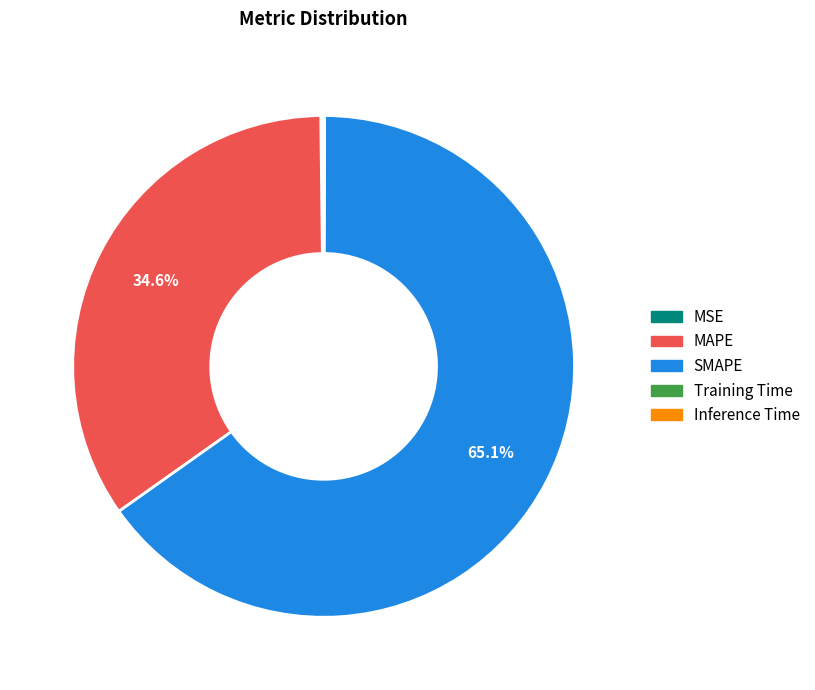

Which slice is the largest?

SMAPE